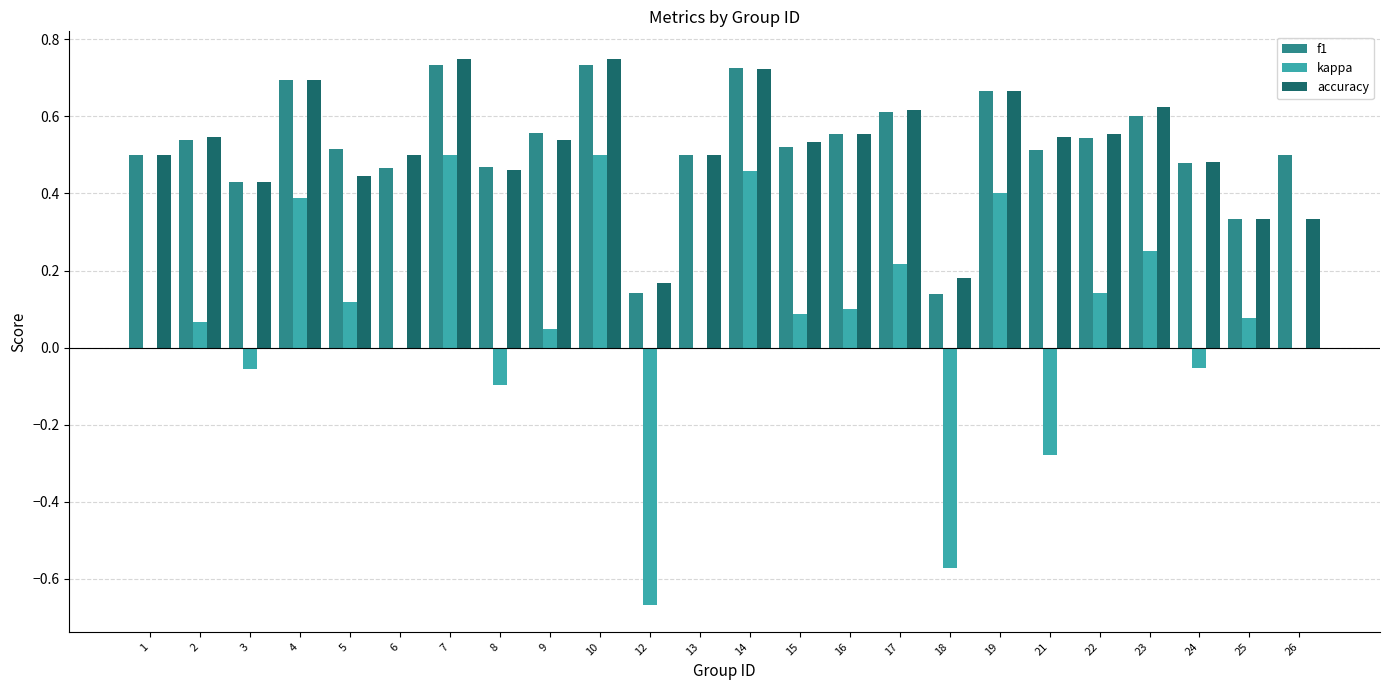

The kappa series shows 0.0 at 9. True or false?

True